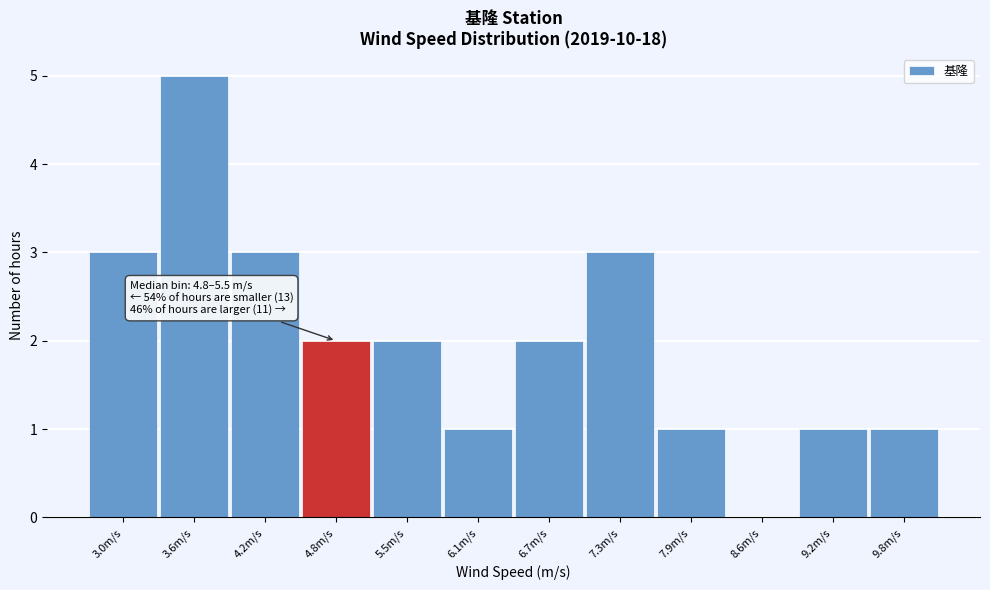

Reading left to right, extract all data points from this chart.

3.0m/s=3	3.6m/s=5	4.2m/s=3	4.8m/s=2	5.5m/s=2	6.1m/s=1	6.7m/s=2	7.3m/s=3	7.9m/s=1	8.6m/s=0	9.2m/s=1	9.8m/s=1